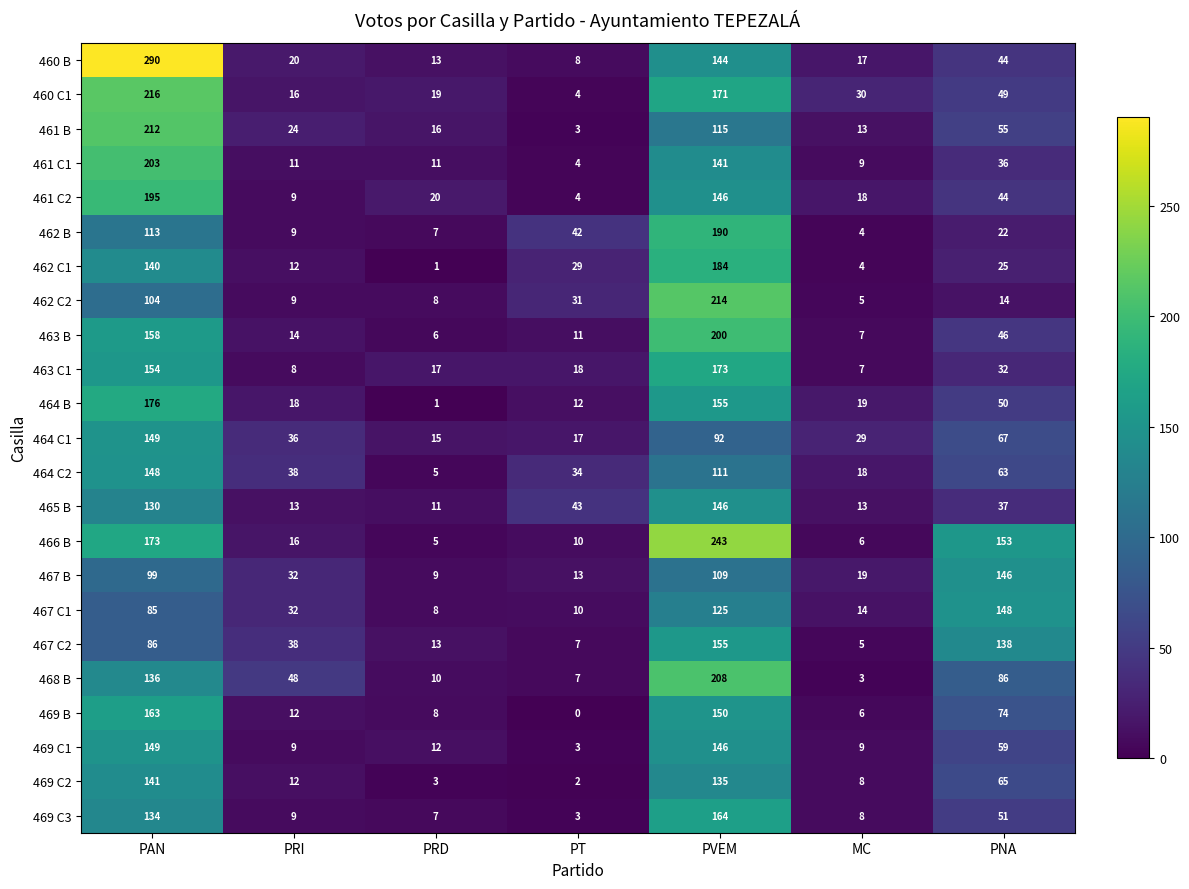

True or false: 469 C1 has a value of 15 at PRI.

False